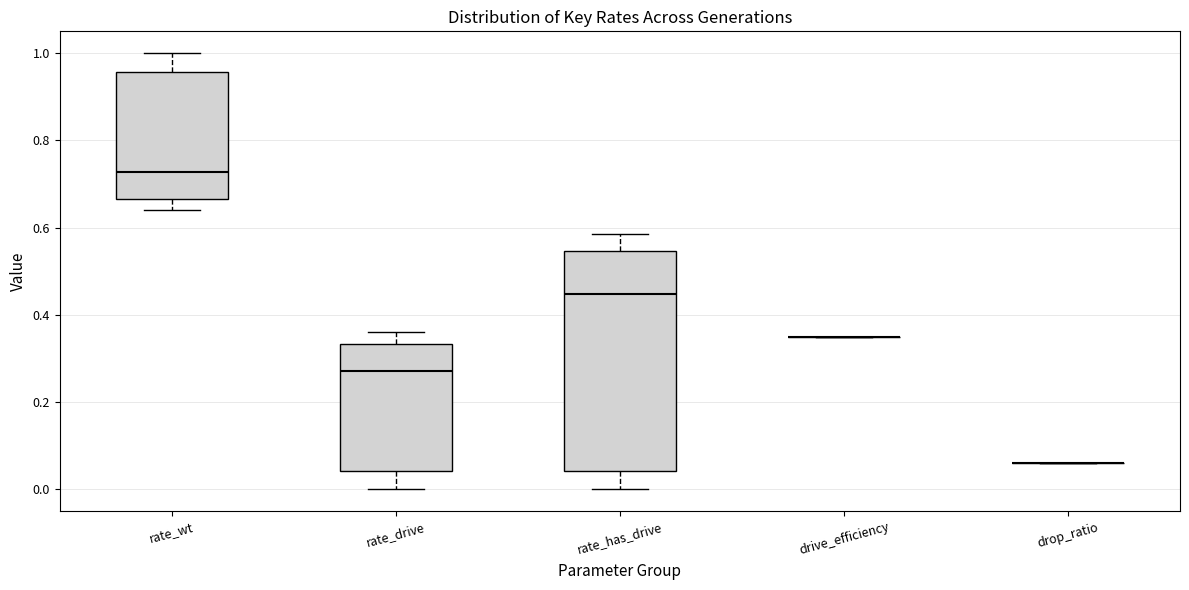

Reading left to right, read every box against the y-axis: the position of its median line, the range the box covers, and the ends of its whiskers. The values are not printed on the chart, so give them approximately, as read against the axis.

rate_wt: median 0.72, box 0.66 to 0.96, whiskers 0.64 to 1.00
rate_drive: median 0.28, box 0.04 to 0.34, whiskers 0.00 to 0.36
rate_has_drive: median 0.44, box 0.04 to 0.54, whiskers 0.00 to 0.58
drive_efficiency: box collapsed to a line at 0.36, whiskers 0.36 to 0.36
drop_ratio: box collapsed to a line at 0.06, whiskers 0.06 to 0.06